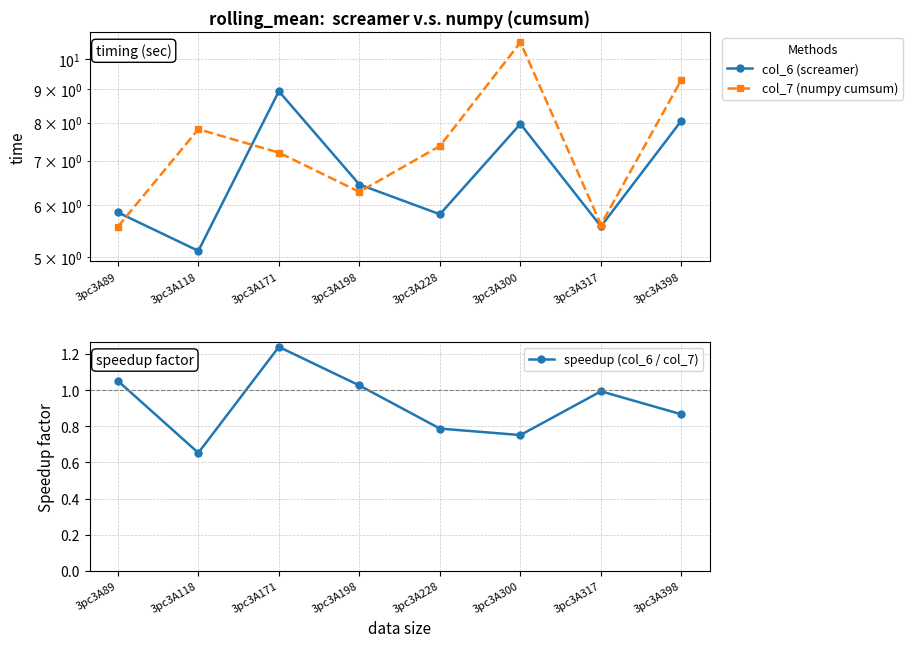

What is the total value across all series at 3pc3A118?

13.6